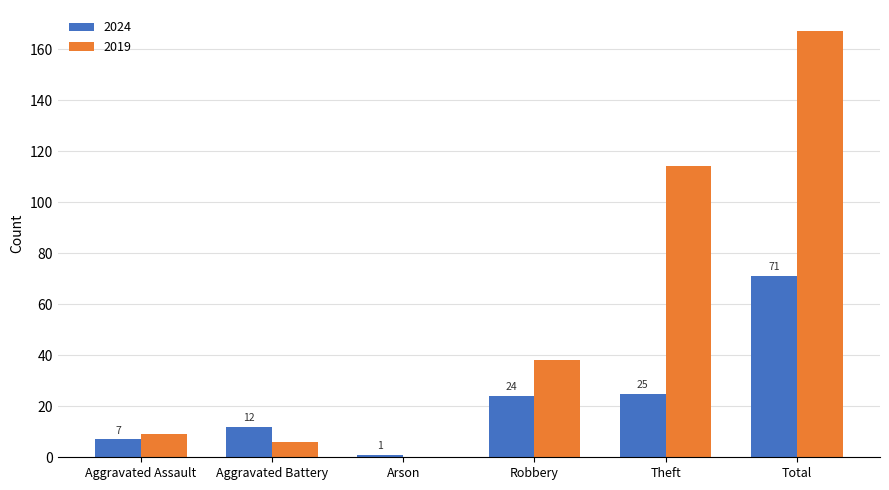

Which series changed the most between Robbery and Theft?

2019